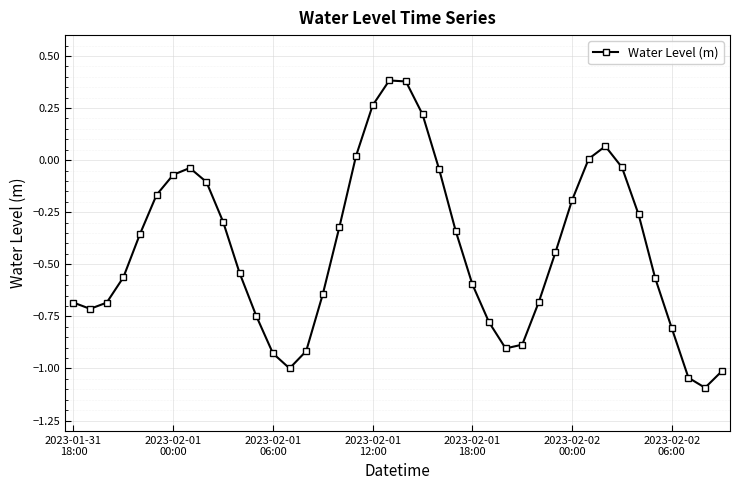

What is the minimum value shown in the chart?

-1.1